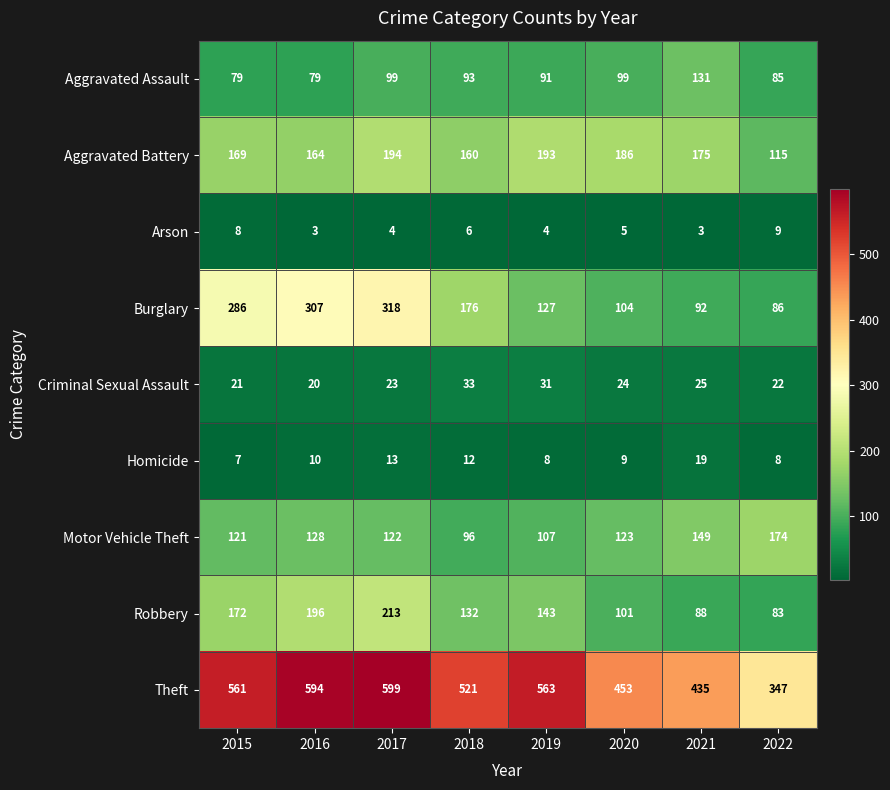

Which series has the largest range (max minus min)?

Theft